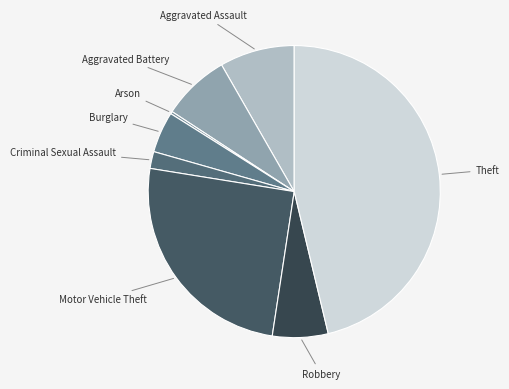

Do Criminal Sexual Assault and Aggravated Battery together represent more than half of the pie?

No